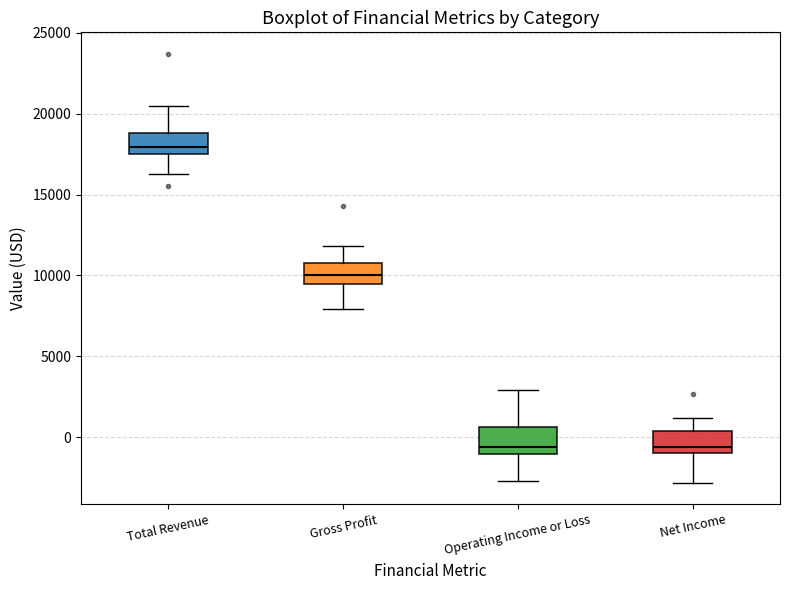

Reading left to right, read every box against the y-axis: the position of its median line, the range the box covers, and the ends of its whiskers. The values are not printed on the chart, so give them approximately, as read against the axis.

Total Revenue: median 18000, box 17500 to 19000, whiskers 16500 to 20500
Gross Profit: median 10000, box 9500 to 11000, whiskers 8000 to 12000
Operating Income or Loss: median -500, box -1000 to 500, whiskers -2500 to 3000
Net Income: median -500, box -1000 to 500, whiskers -3000 to 1000